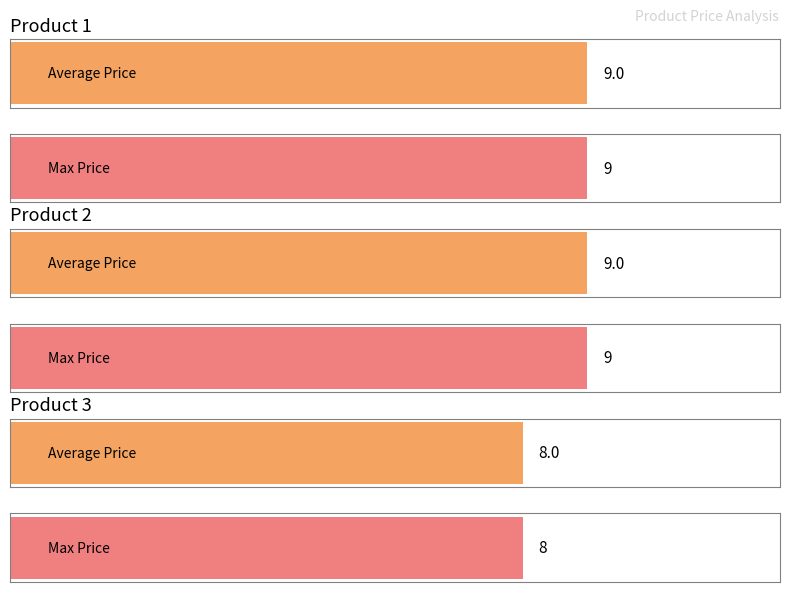

Are the bars grouped side by side (vs. stacked)?

Yes